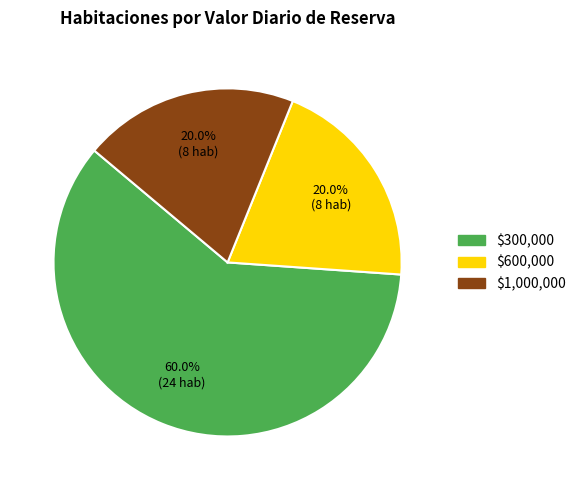

Is there any slice that represents more than half of the pie?

Yes